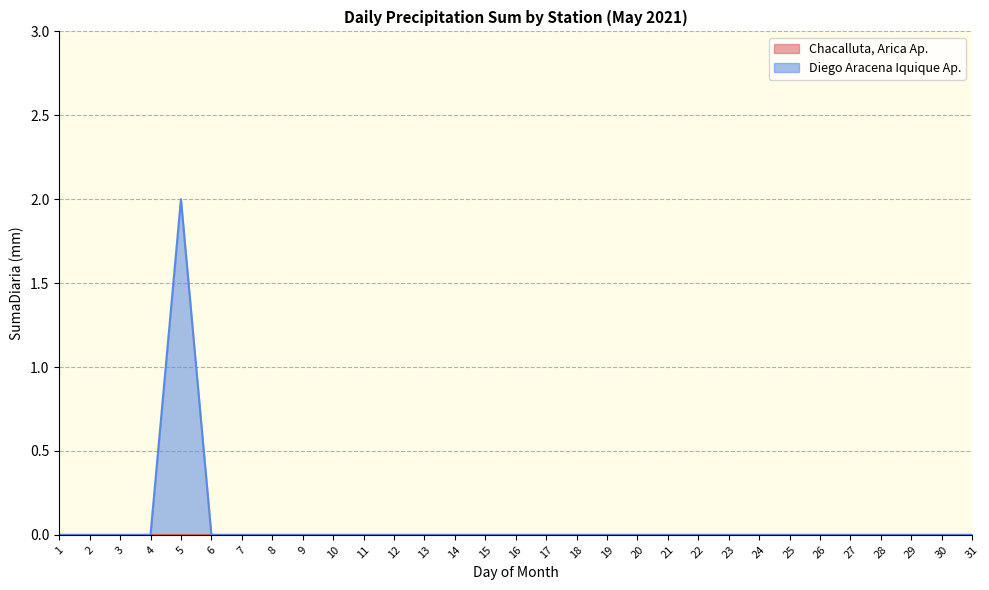

Reading right to left, transcribe all the data shown in this chart.

31=0	30=0	29=0	28=0	27=0	26=0	25=0	24=0	23=0	22=0	21=0	20=0	19=0	18=0	17=0	16=0	15=0	14=0	13=0	12=0	11=0	10=0	9=0	8=0	7=0	6=0	5=2	4=0	3=0	2=0	1=0